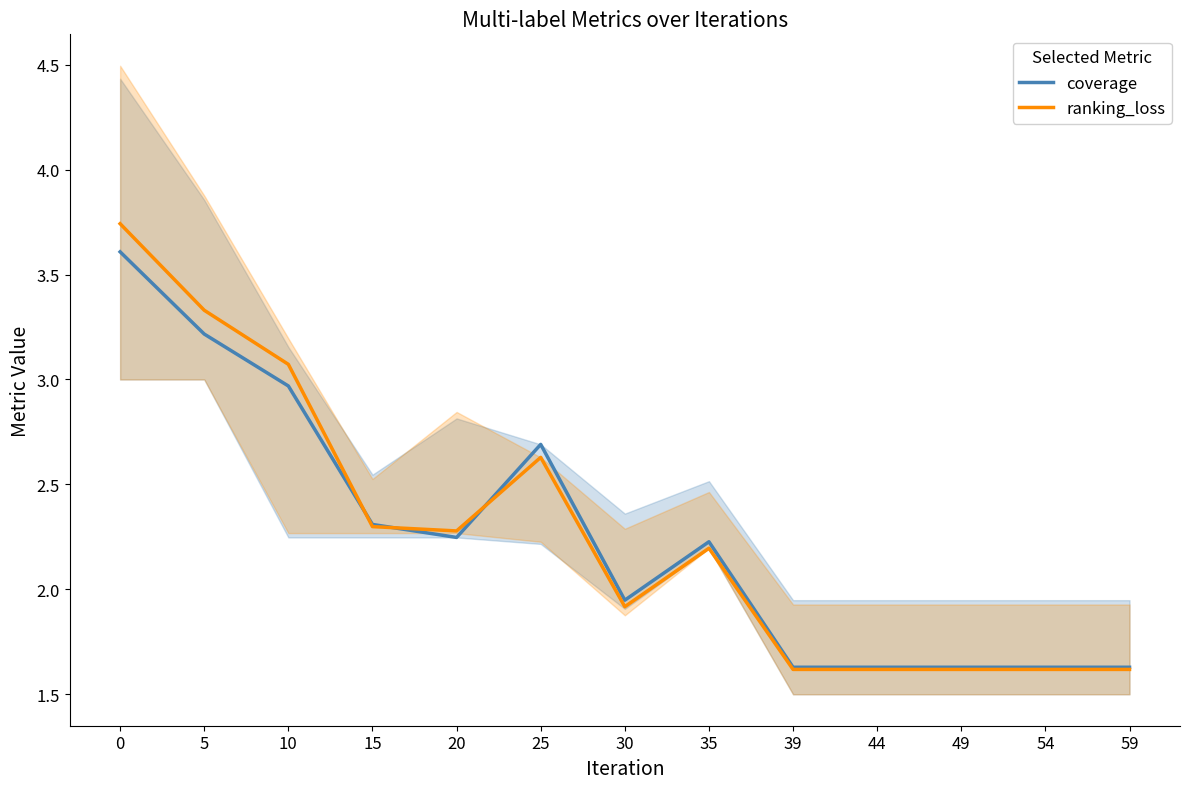

Reading left to right, extract all data points from this chart.

coverage: 3.6	3.2	3.0	2.3	2.2	2.7	1.9	2.2	1.6	1.6	1.6	1.6	1.6
ranking_loss: 3.7	3.3	3.1	2.3	2.3	2.6	1.9	2.2	1.6	1.6	1.6	1.6	1.6